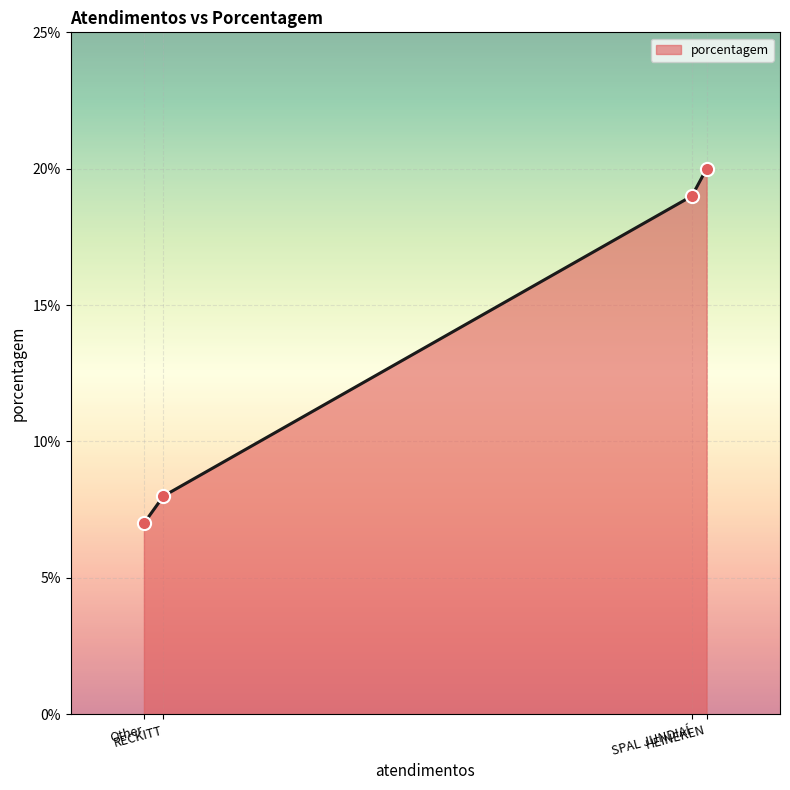

What is the minimum value shown in the chart?

7